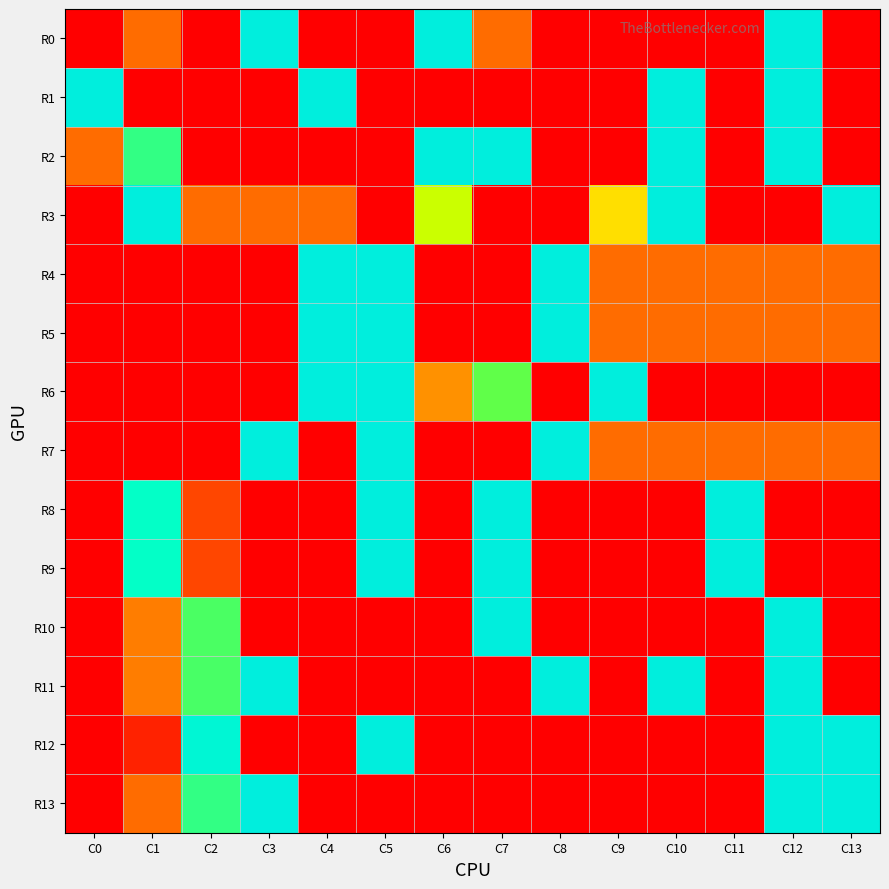

At how many categories does at least one series exceed 0?

14